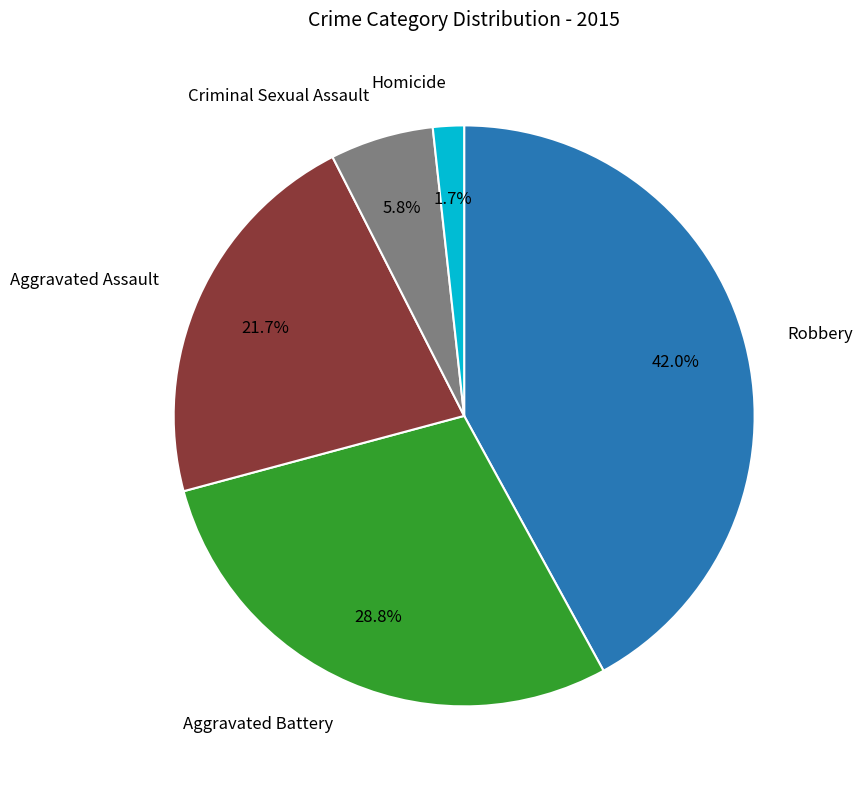

Is there any slice that represents more than half of the pie?

No